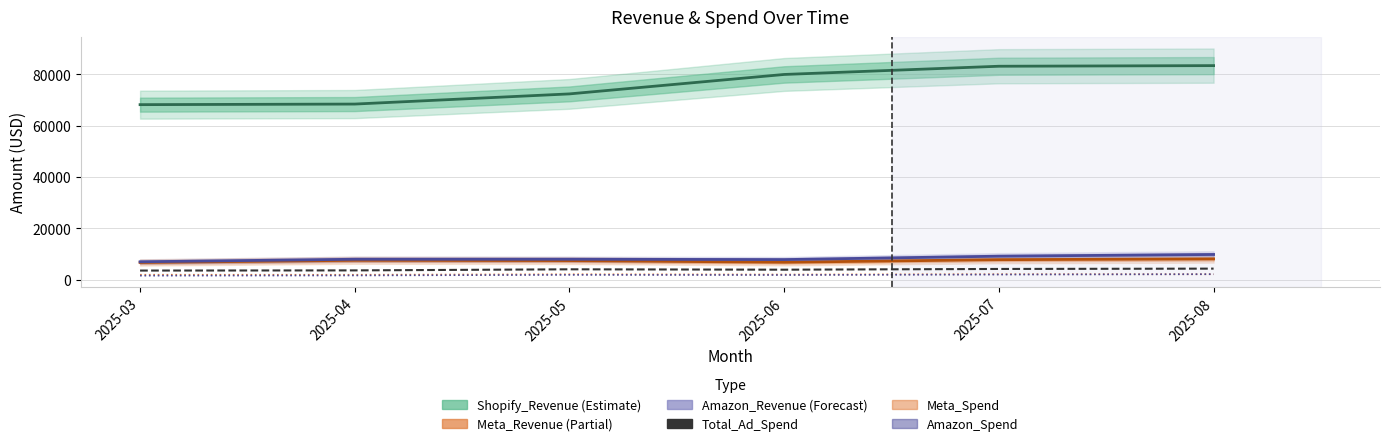

True or false: Amazon_Spend has more than 2 points higher than both neighbors.

False